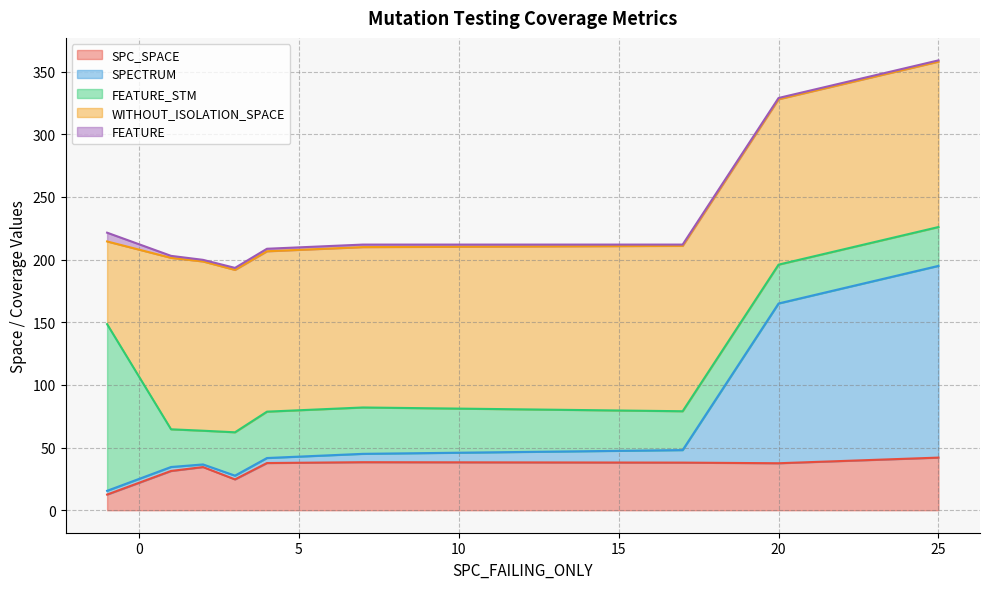

Is the value of FEATURE_STM at 28 greater than the value of FEATURE at 9?

Yes